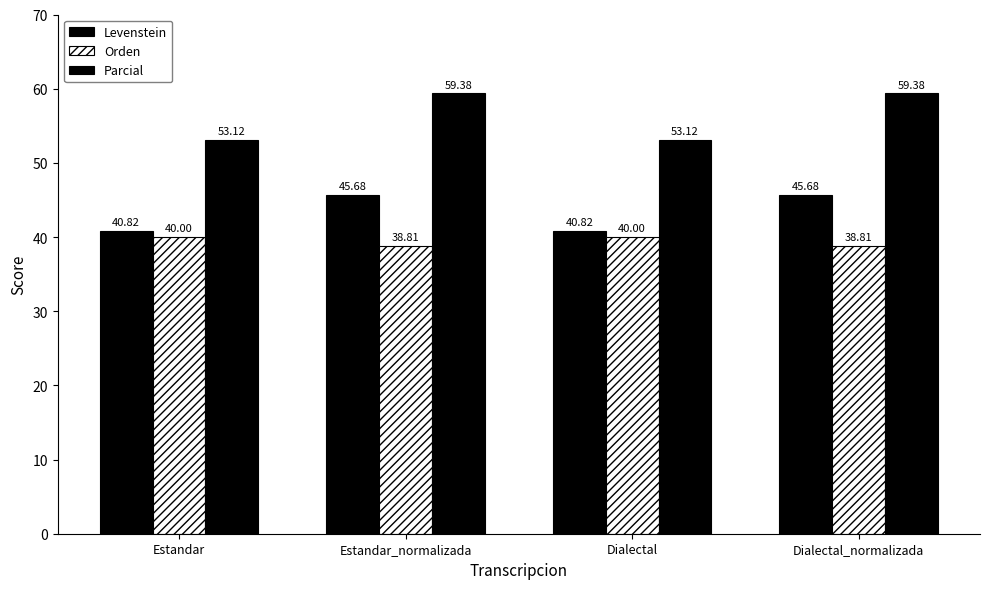

Is it true that Levenstein equals 40.8 at Estandar?

True